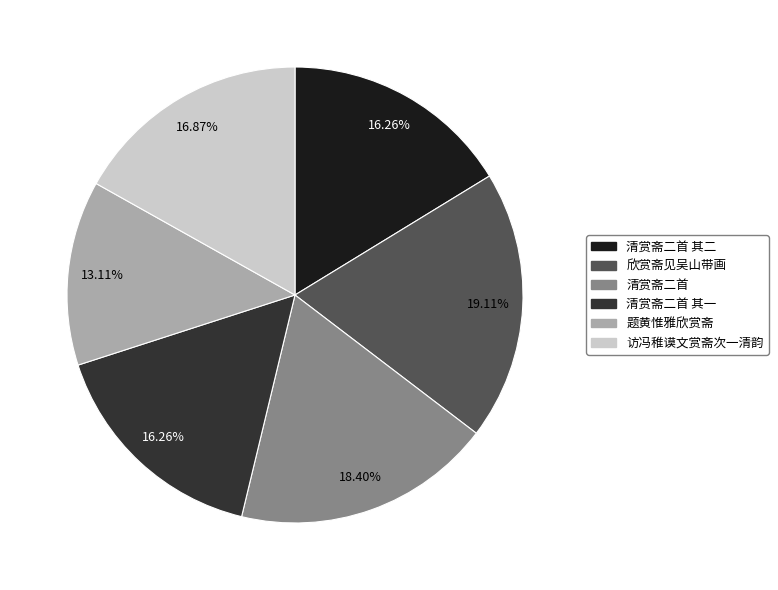

What is the smallest slice in the pie chart?

题黄惟雅欣赏斋